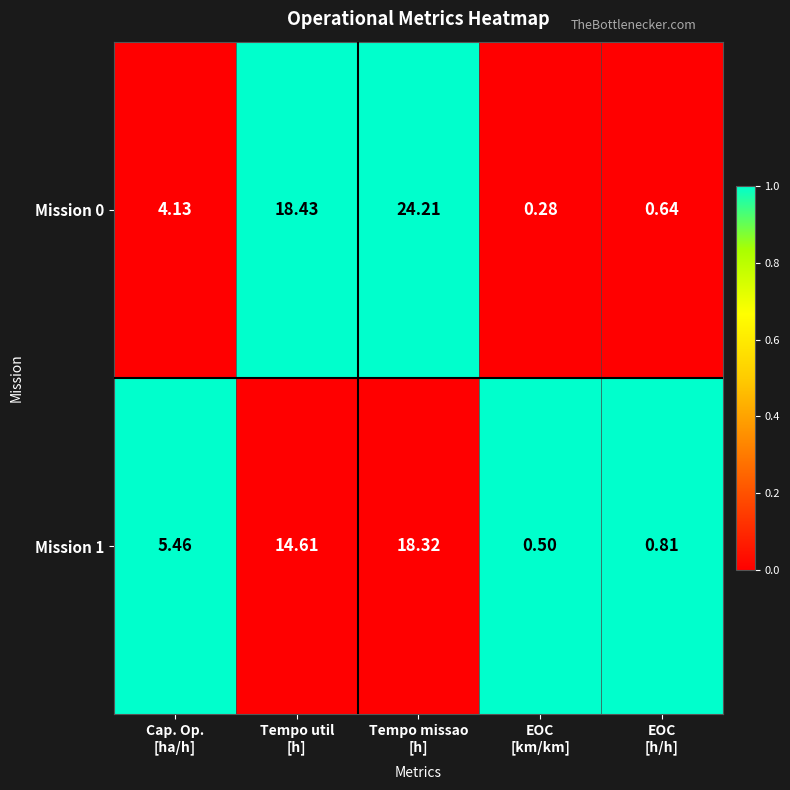

List the series in order of their overall mean, lowest first.

Mission 1, Mission 0